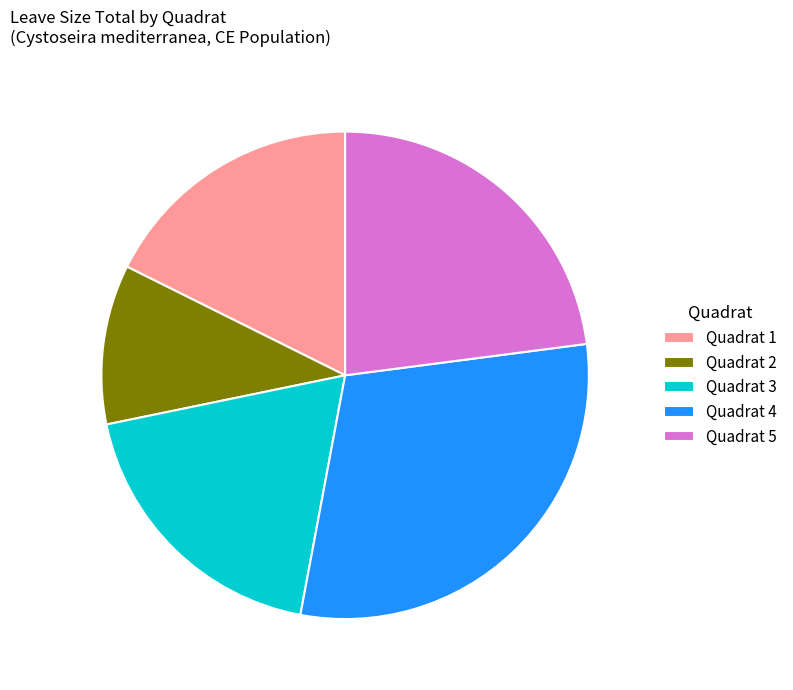

True or false: Quadrat 2 accounts for 25% of the total.

False